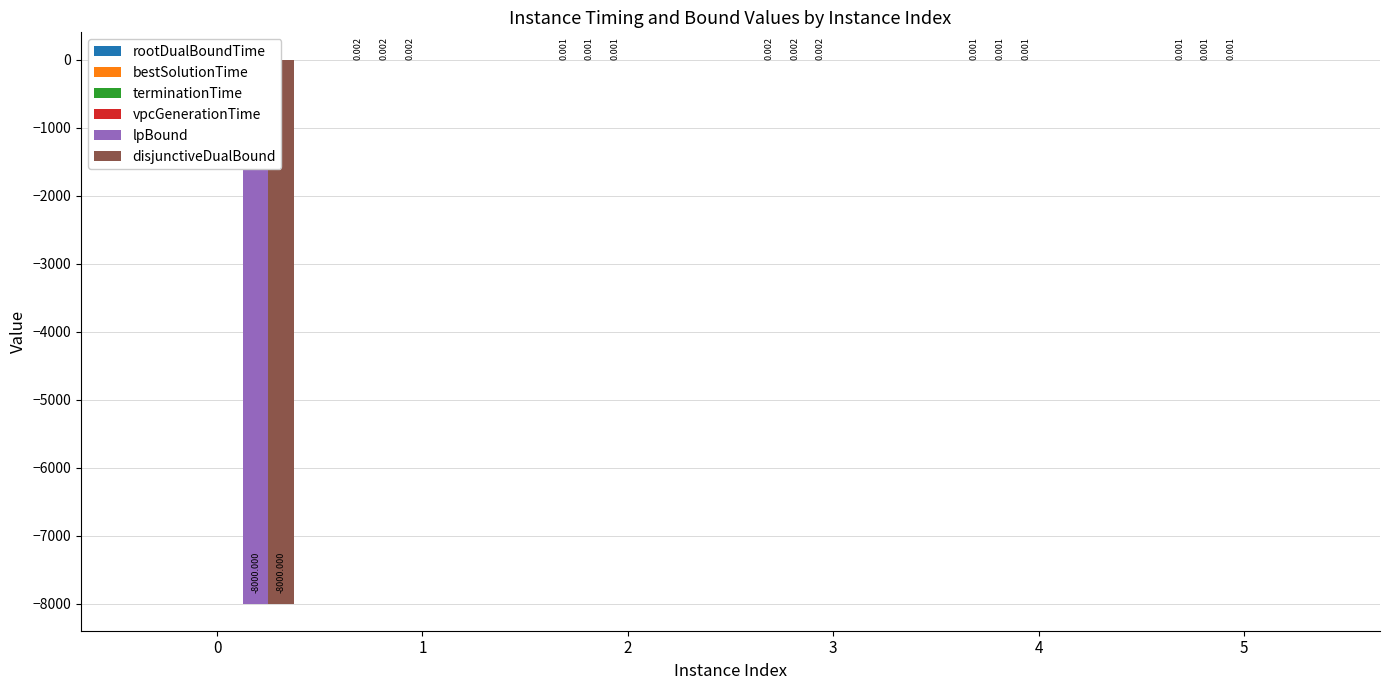

Reading left to right, what are all the values shown in this chart?

rootDualBoundTime: 0.1	0.0	0.0	0.0	0.0	0.0
bestSolutionTime: 0.1	0.0	0.0	0.0	0.0	0.0
terminationTime: 0.1	0.0	0.0	0.0	0.0	0.0
vpcGenerationTime: 0.0	0.0	0.0	0.0	0.0	0.0
lpBound: -8000.0	0.0	0.0	0.0	0.0	0.0
disjunctiveDualBound: -8000.0	0.0	0.0	0.0	0.0	0.0